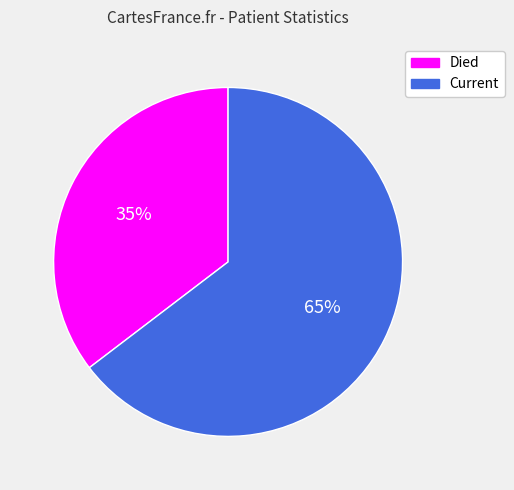

Combined, do Current and Died account for over 50%?

Yes